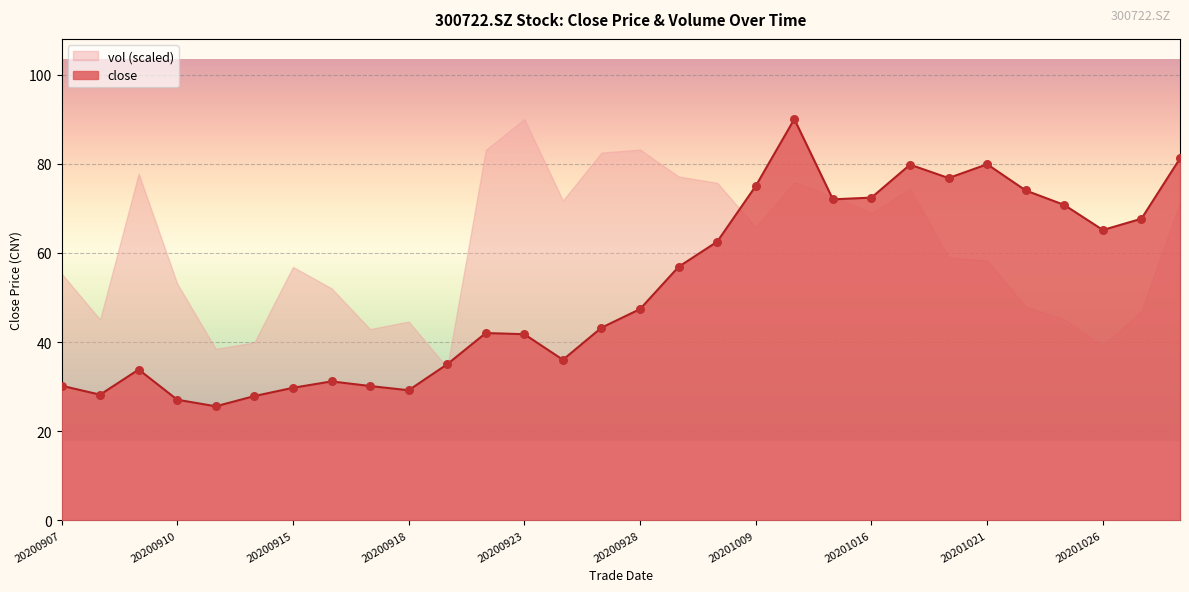

Between 20201023 and 20200929, which is larger?

20201023